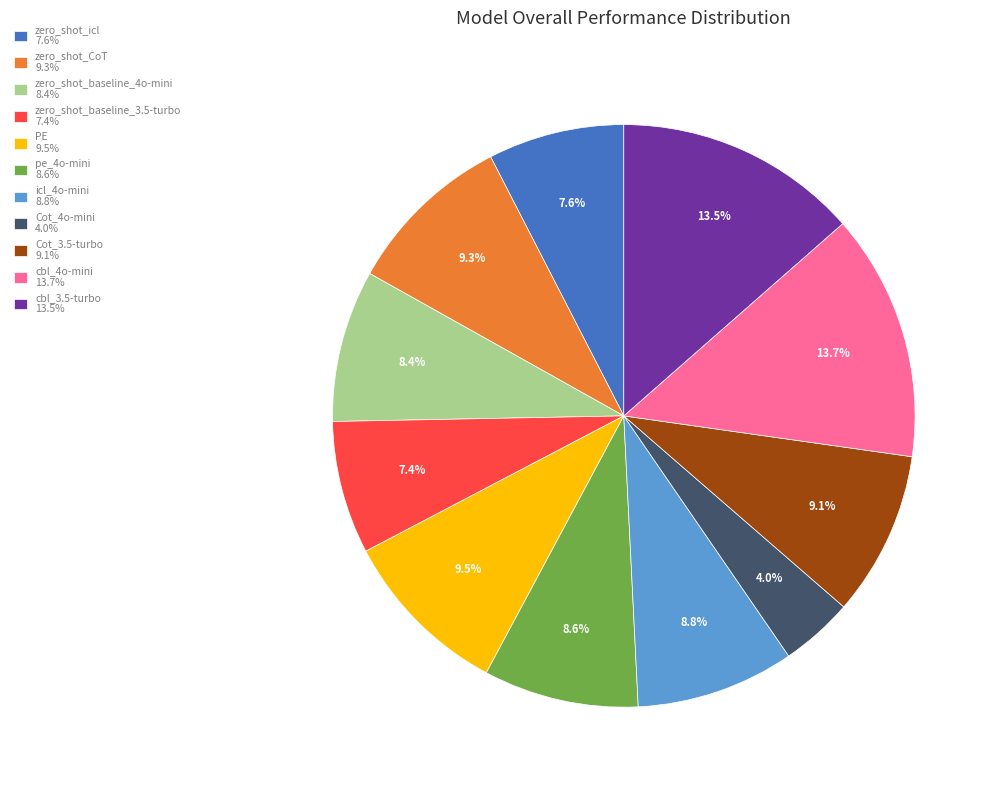

To the nearest percent, what is the difference between the zero_shot_baseline_4o-mini and PE slice percentages?

1%